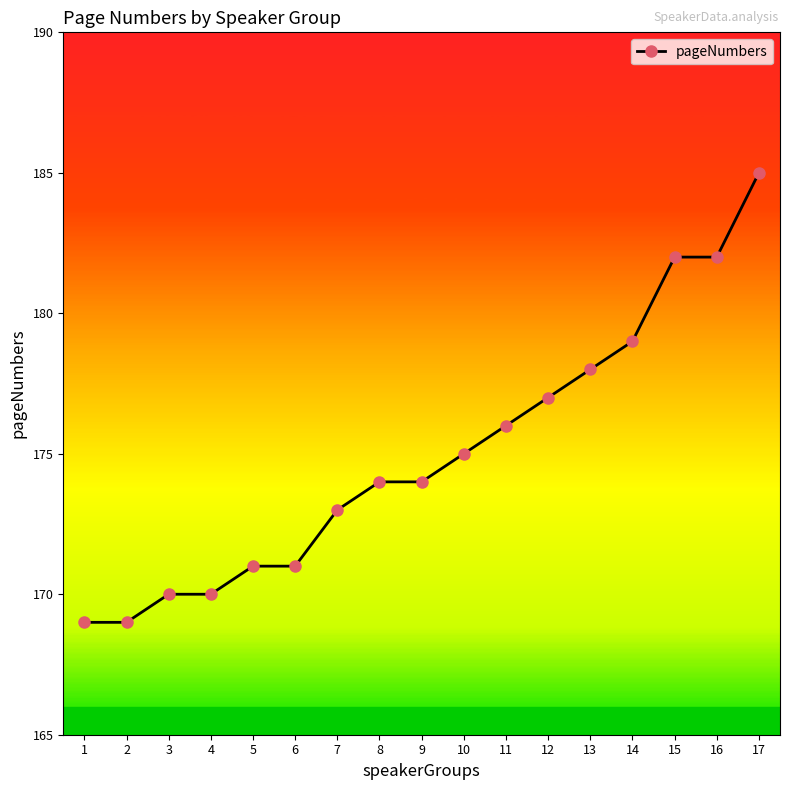

Reading left to right, what are all the values shown in this chart?

1=169	2=169	3=170	4=170	5=171	6=171	7=173	8=174	9=174	10=175	11=176	12=177	13=178	14=179	15=182	16=182	17=185